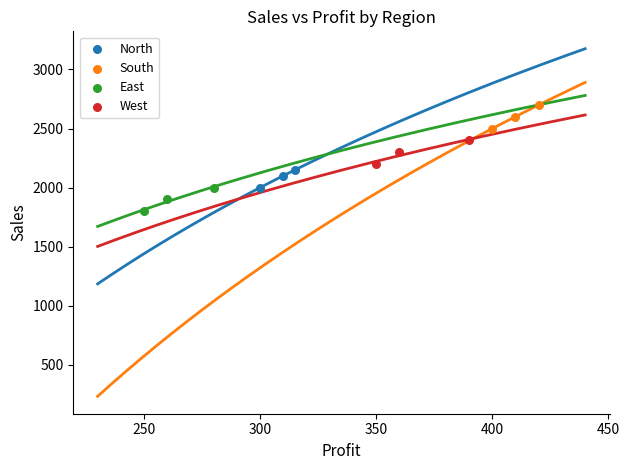

Which series reaches the minimum Y coordinate?

East